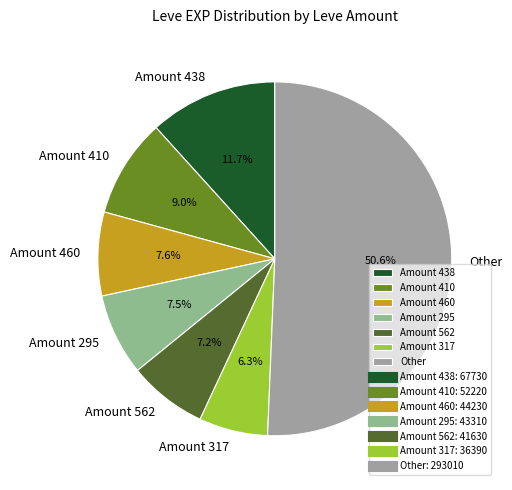

Which category has the biggest portion of the pie?

Other